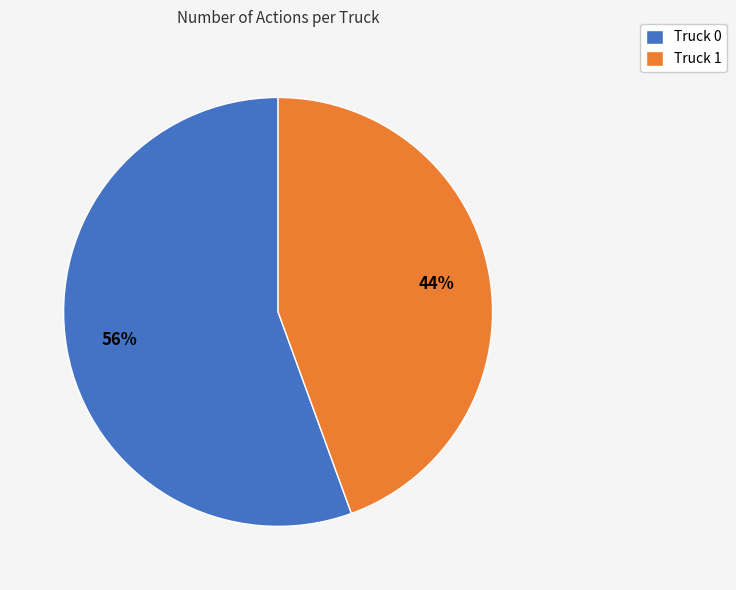

True or false: Truck 1 accounts for 44% of the total.

True